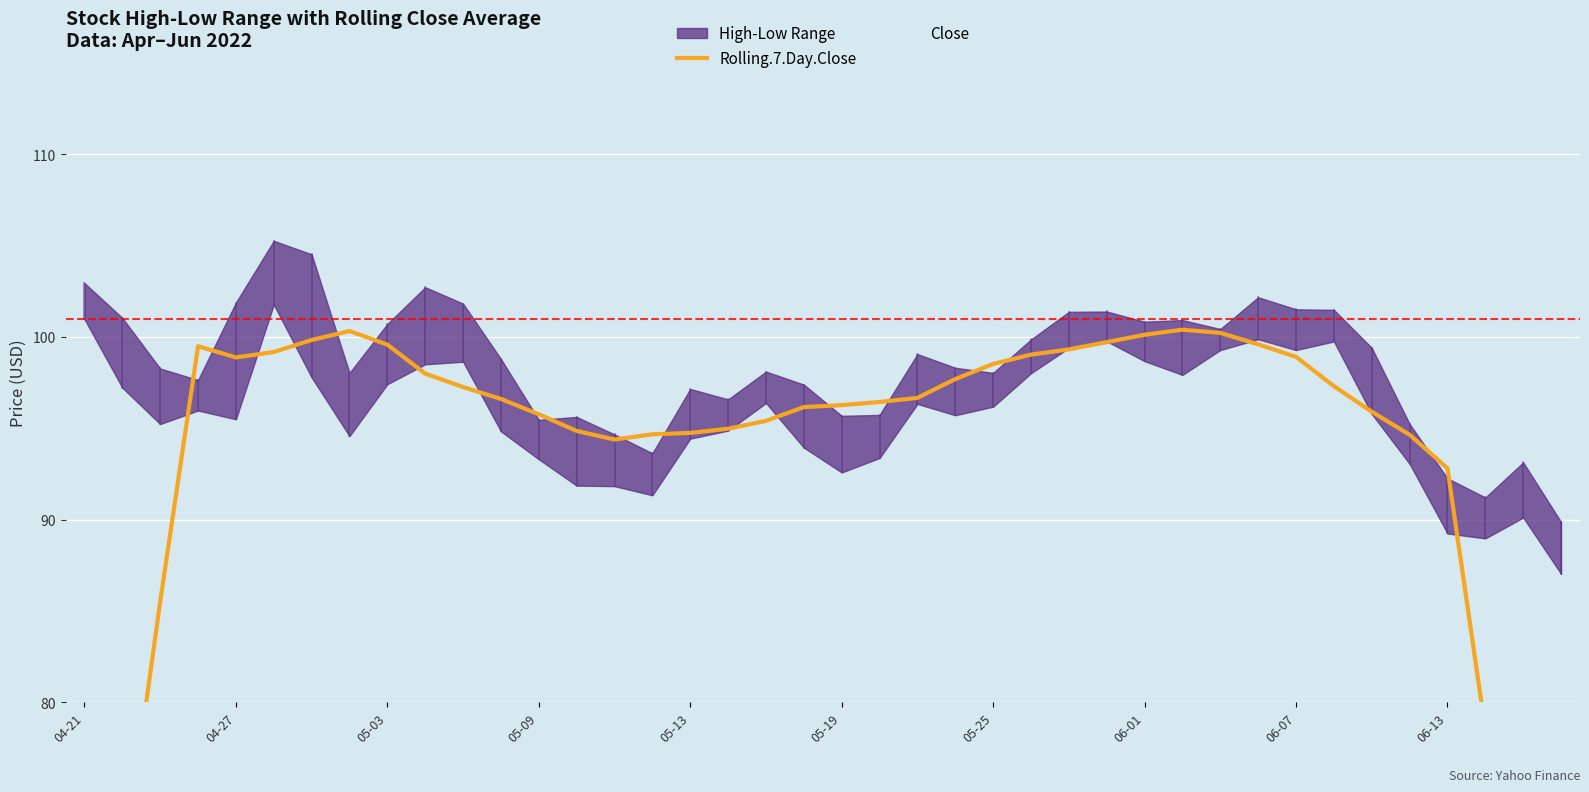

Which category has the highest value in the Rolling.7.Day.Close series?

29